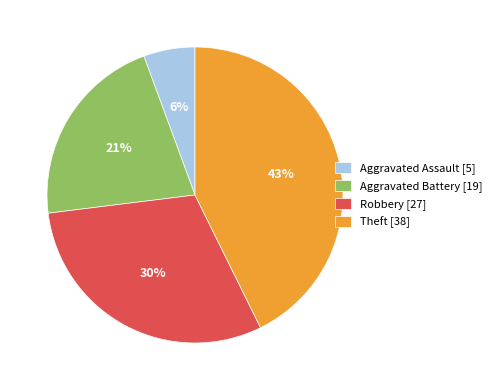

What is the smallest slice in the pie chart?

Aggravated Assault